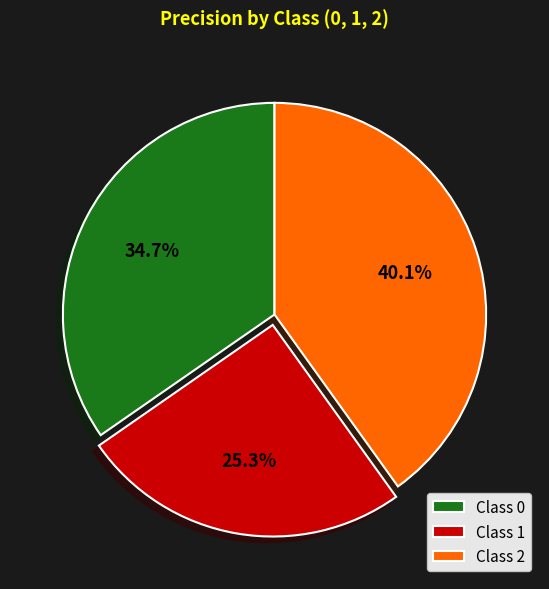

To the nearest percent, what is the average slice percentage?

33%